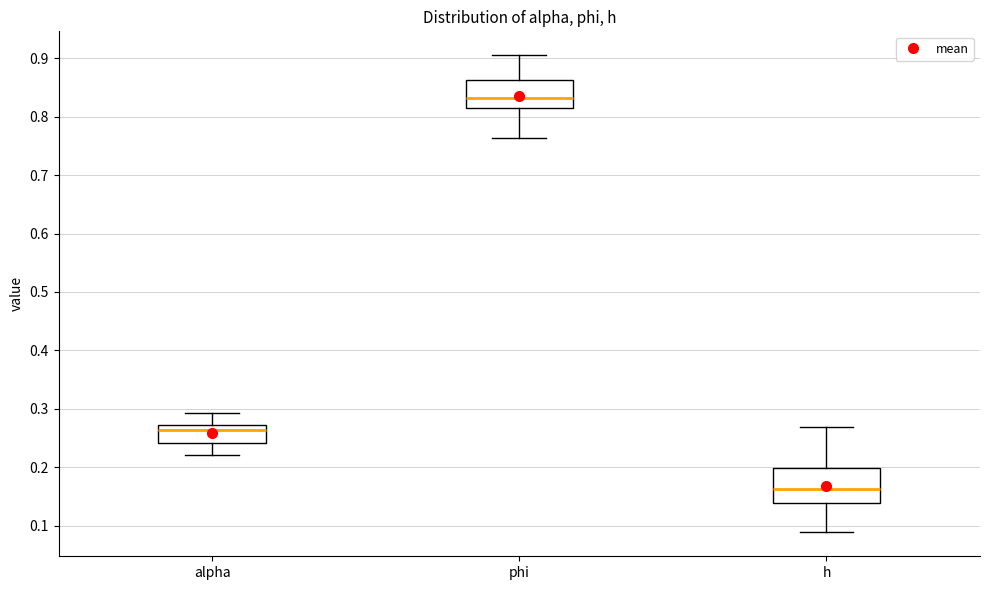

Reading left to right, transcribe this box plot: for each box, give where its median line is, the range the box spans, and where its two whiskers end, as read against the y-axis. The values are not printed on the chart, so give them approximately, as read against the axis.

alpha: median 0.26, box 0.24 to 0.27, whiskers 0.22 to 0.29
phi: median 0.83, box 0.81 to 0.86, whiskers 0.76 to 0.91
h: median 0.16, box 0.14 to 0.20, whiskers 0.09 to 0.27